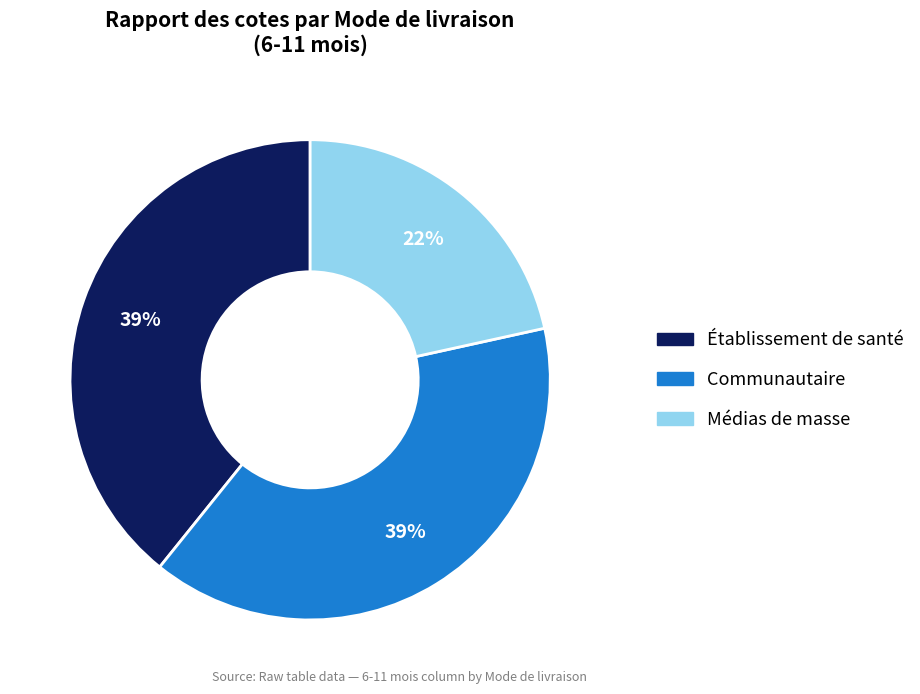

How many slices are in this pie chart?

3